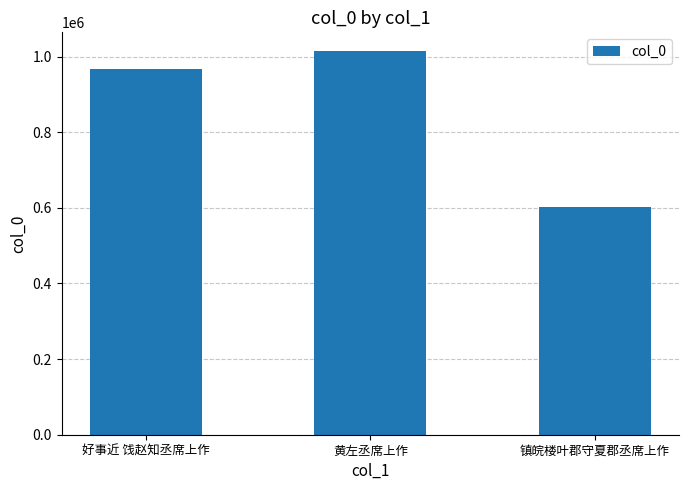

What is the sum of the values at 好事近 饯赵知丞席上作 and 镇皖楼叶郡守夏郡丞席上作?

1571223